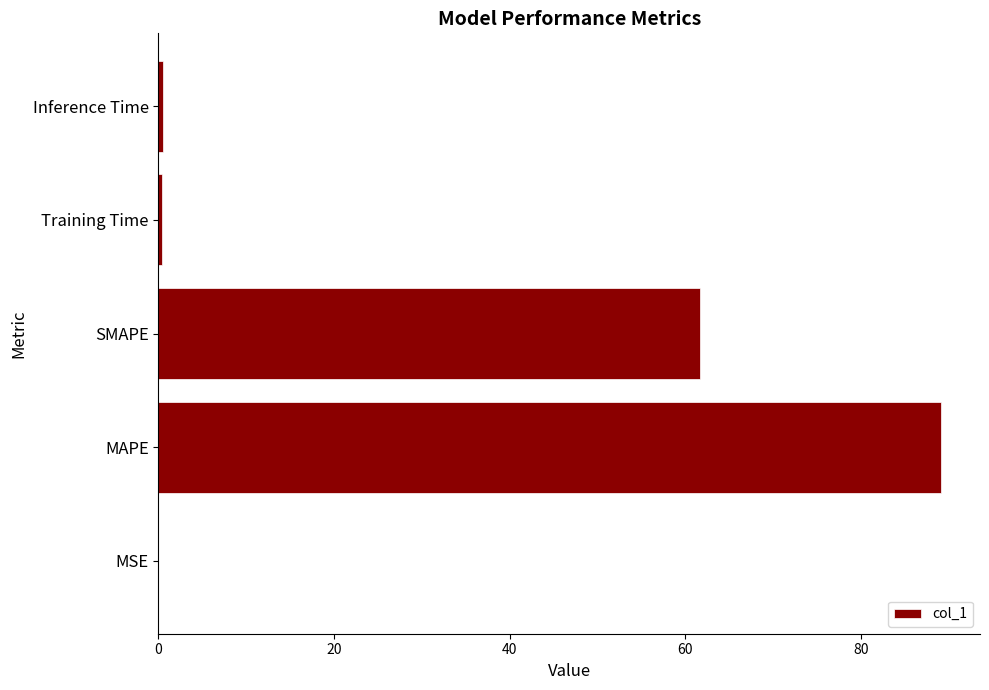

What is the maximum value shown in the chart?

89.1